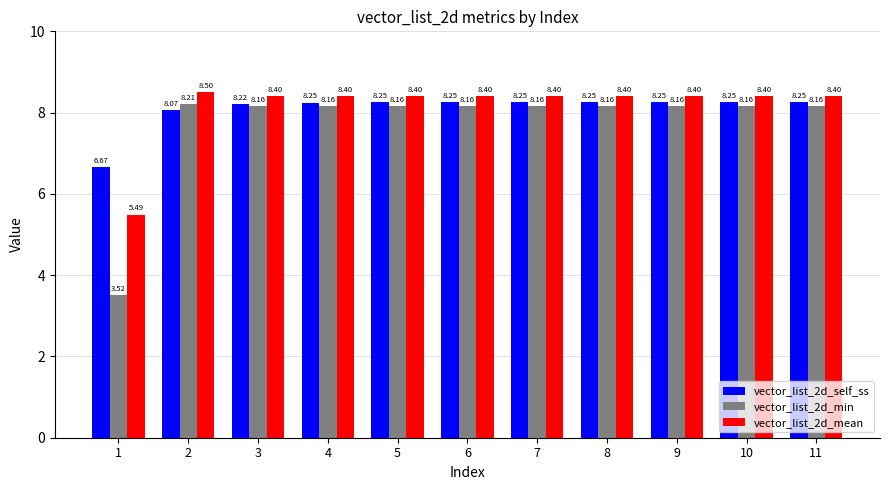

At 8, list the series in order from largest to smallest.

vector_list_2d_mean, vector_list_2d_self_ss, vector_list_2d_min